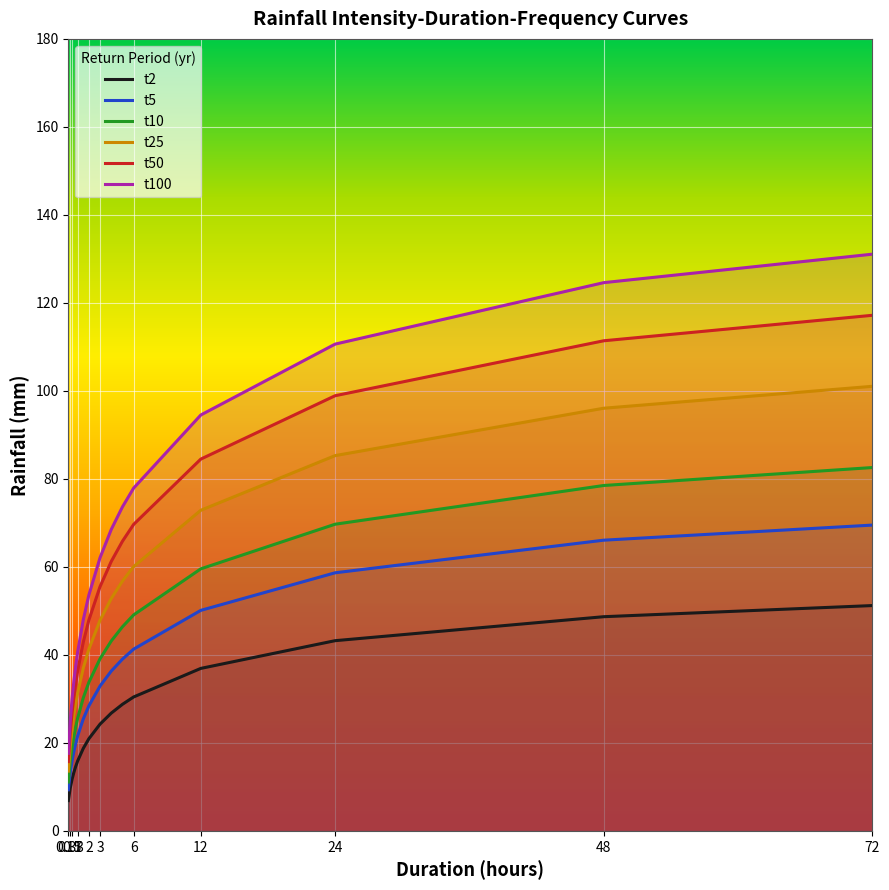

True or false: t50 has more than 1 points higher than both neighbors.

False